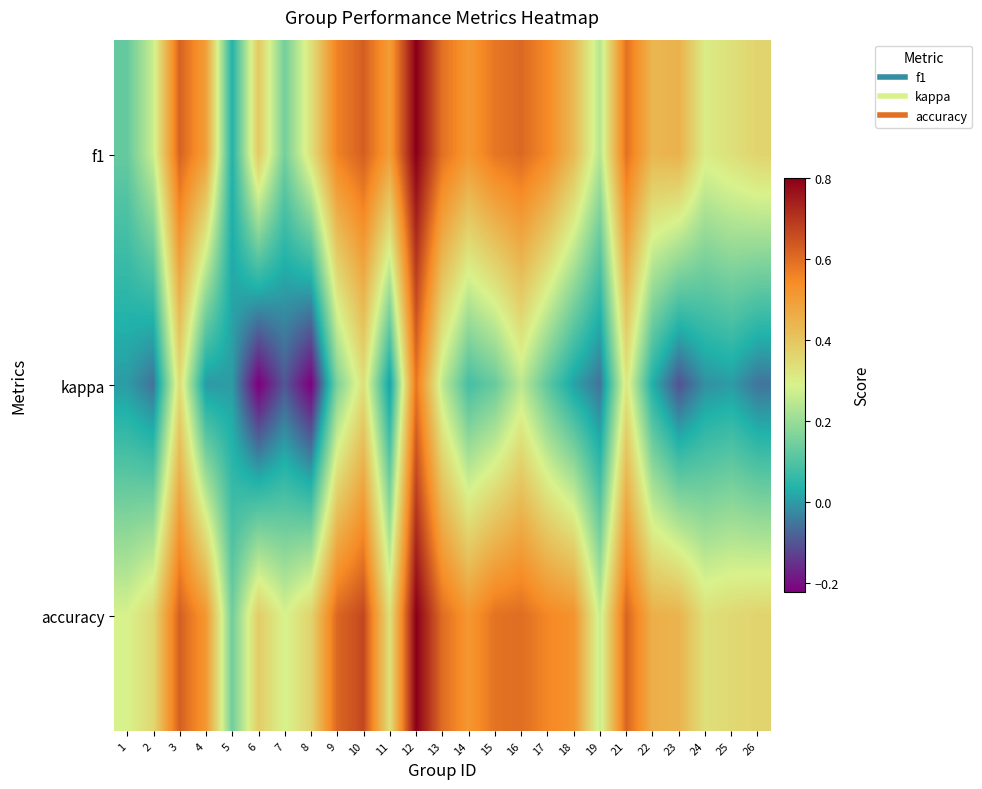

Reading left to right, what are all the values shown in this chart?

f1: 1=0.1	2=0.3	3=0.6	4=0.5	5=0.0	6=0.4	7=0.1	8=0.3	9=0.6	10=0.6	11=0.5	12=0.8	13=0.6	14=0.5	15=0.6	16=0.6	17=0.5	18=0.4	19=0.2	21=0.6	22=0.4	23=0.4	24=0.3	25=0.3	26=0.4
kappa: 1=0.0	2=-0.1	3=0.3	4=-0.0	5=0.0	6=-0.2	7=-0.1	8=-0.2	9=0.2	10=0.3	11=0.0	12=0.6	13=0.2	14=0.1	15=0.1	16=0.2	17=0.1	18=0.0	19=-0.1	21=0.3	22=0.0	23=-0.1	24=-0.0	25=0.0	26=-0.1
accuracy: 1=0.3	2=0.4	3=0.6	4=0.5	5=0.1	6=0.4	7=0.3	8=0.4	9=0.6	10=0.7	11=0.3	12=0.8	13=0.6	14=0.5	15=0.6	16=0.6	17=0.6	18=0.5	19=0.3	21=0.6	22=0.5	23=0.4	24=0.3	25=0.3	26=0.4